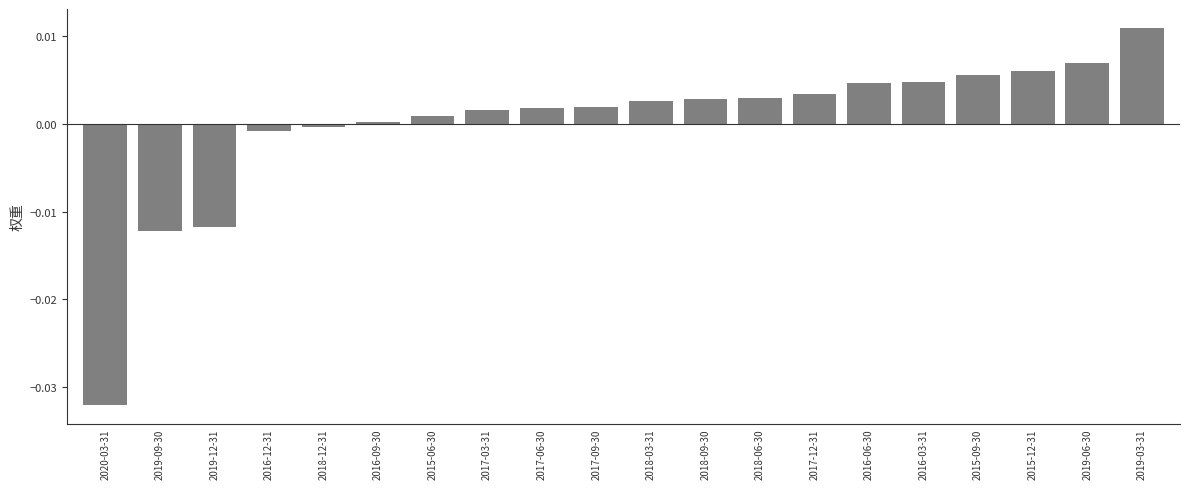

What is the label of the 5th bar from the right?

2016-03-31